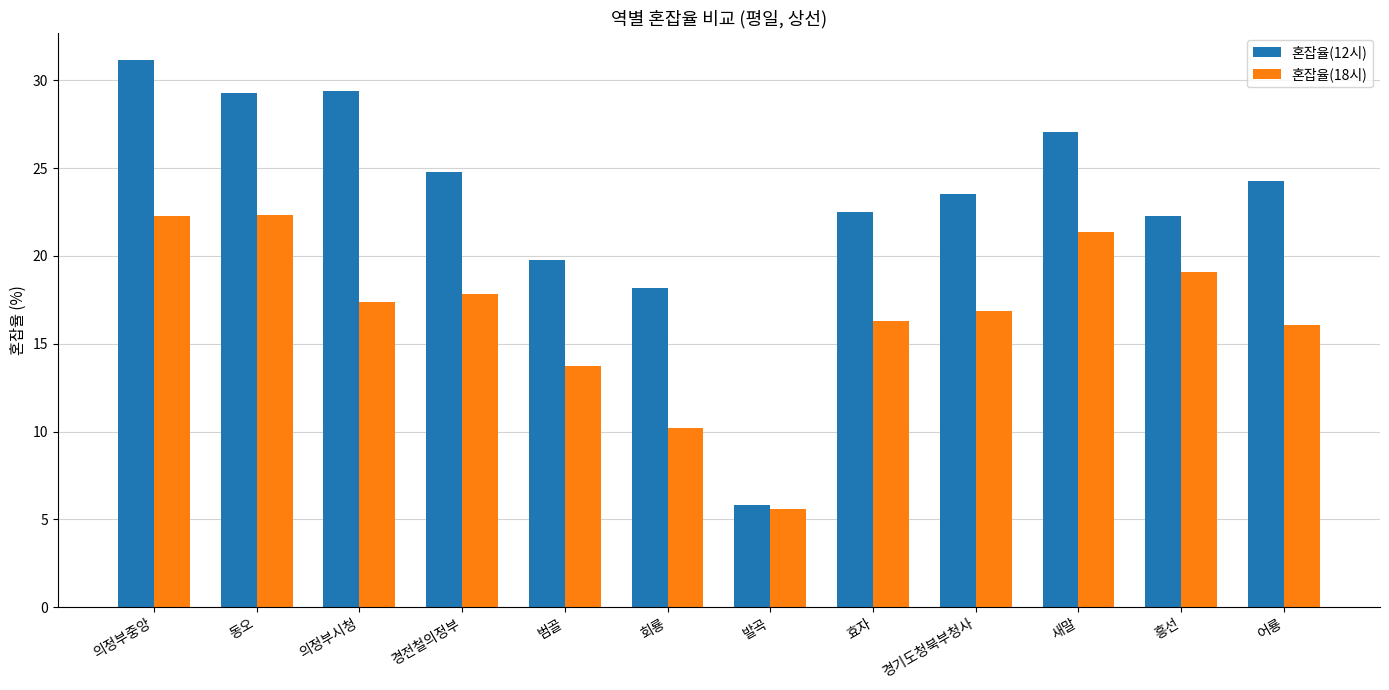

Rank the series by their average value, from highest to lowest.

혼잡율(12시), 혼잡율(18시)